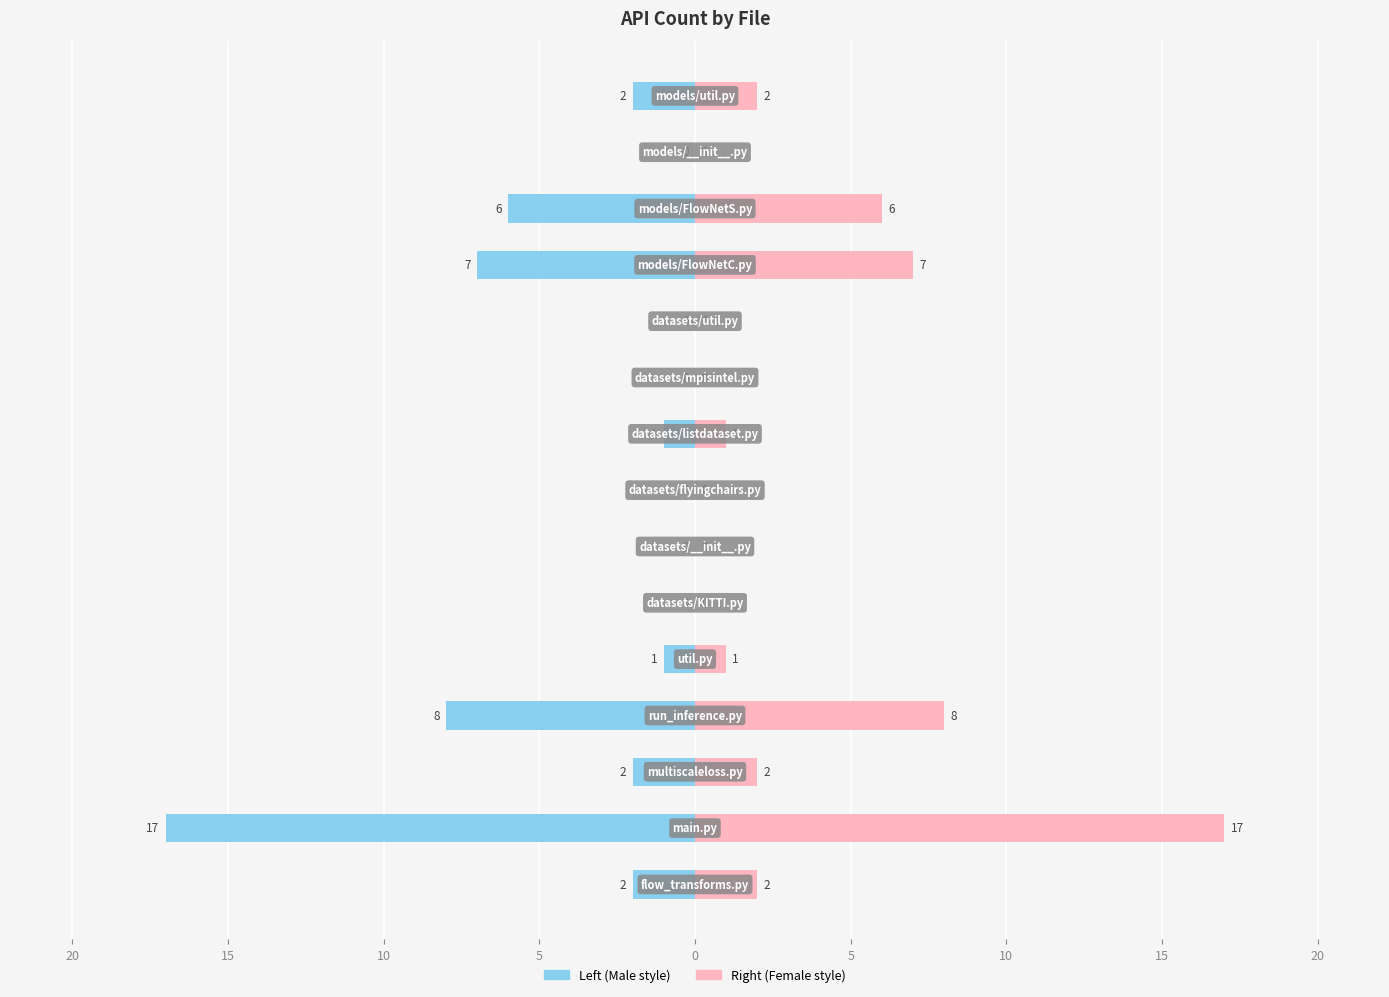

At which category does the chart reach its peak across all series?

main.py